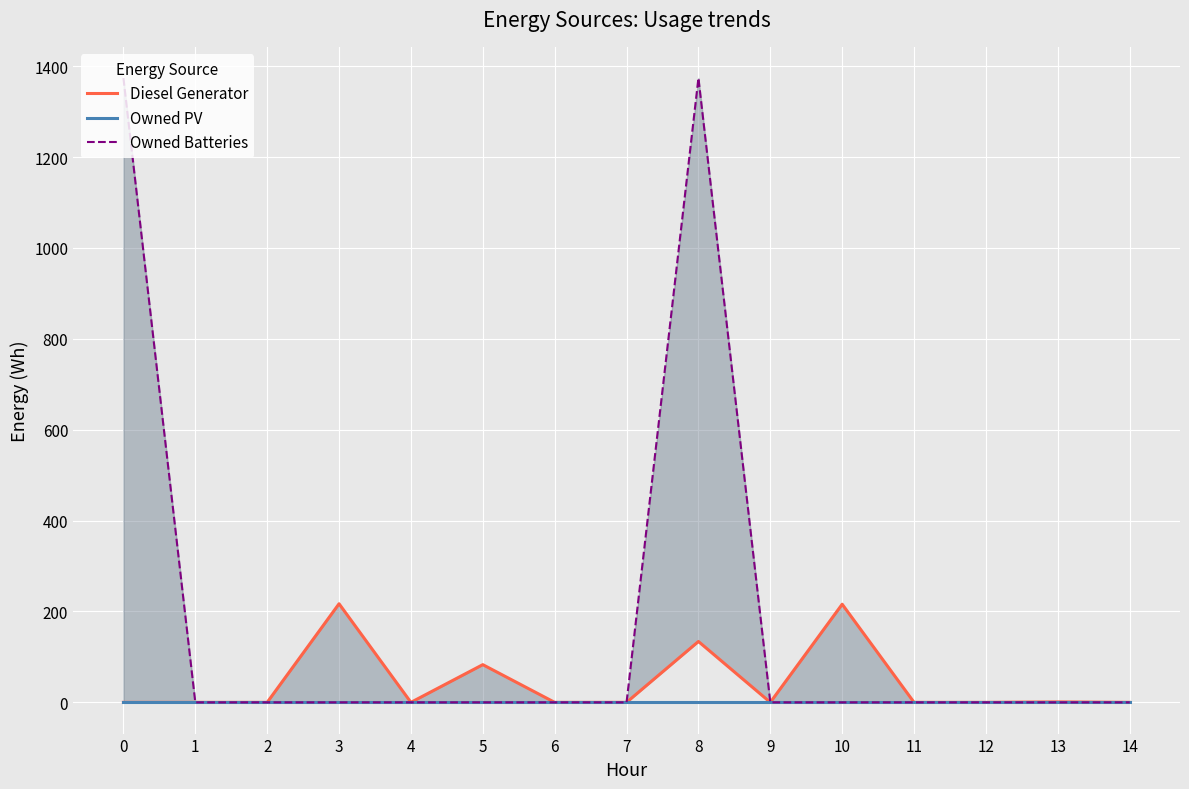

Which series has the largest total across all categories?

Owned Batteries